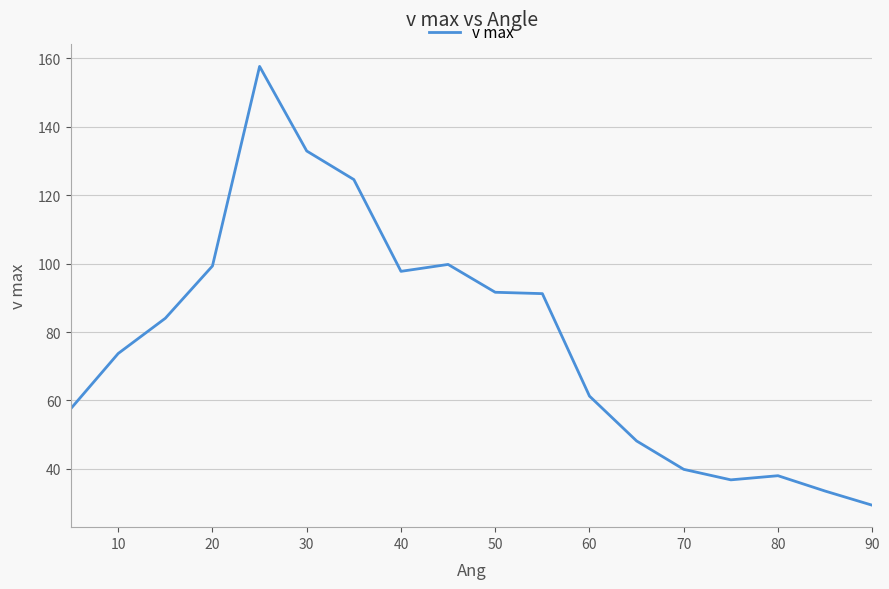

What is the maximum value shown in the chart?

157.7